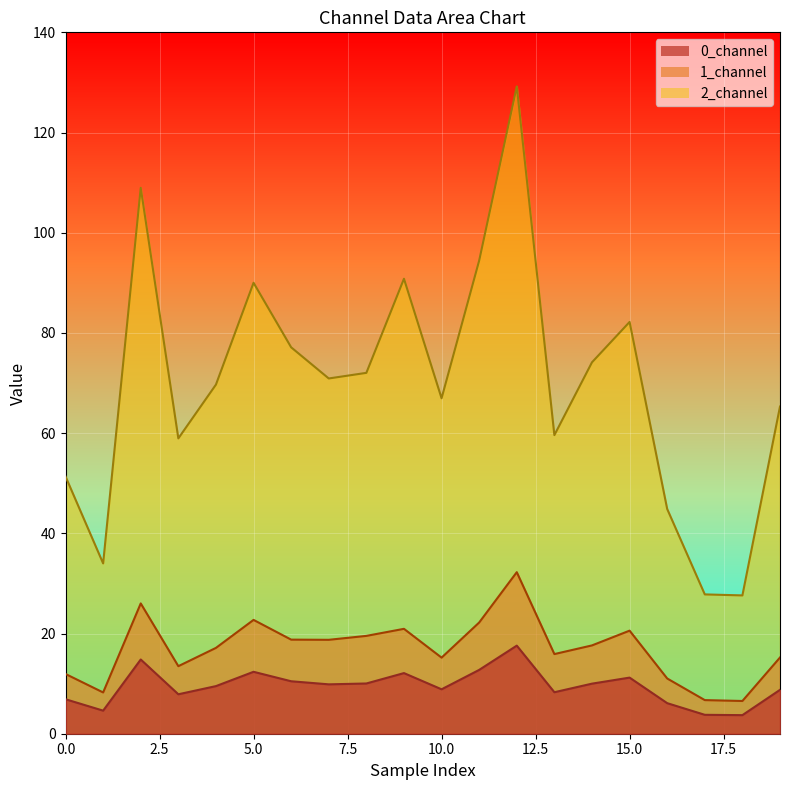

What are all the series names shown in the legend?

0_channel, 1_channel, 2_channel